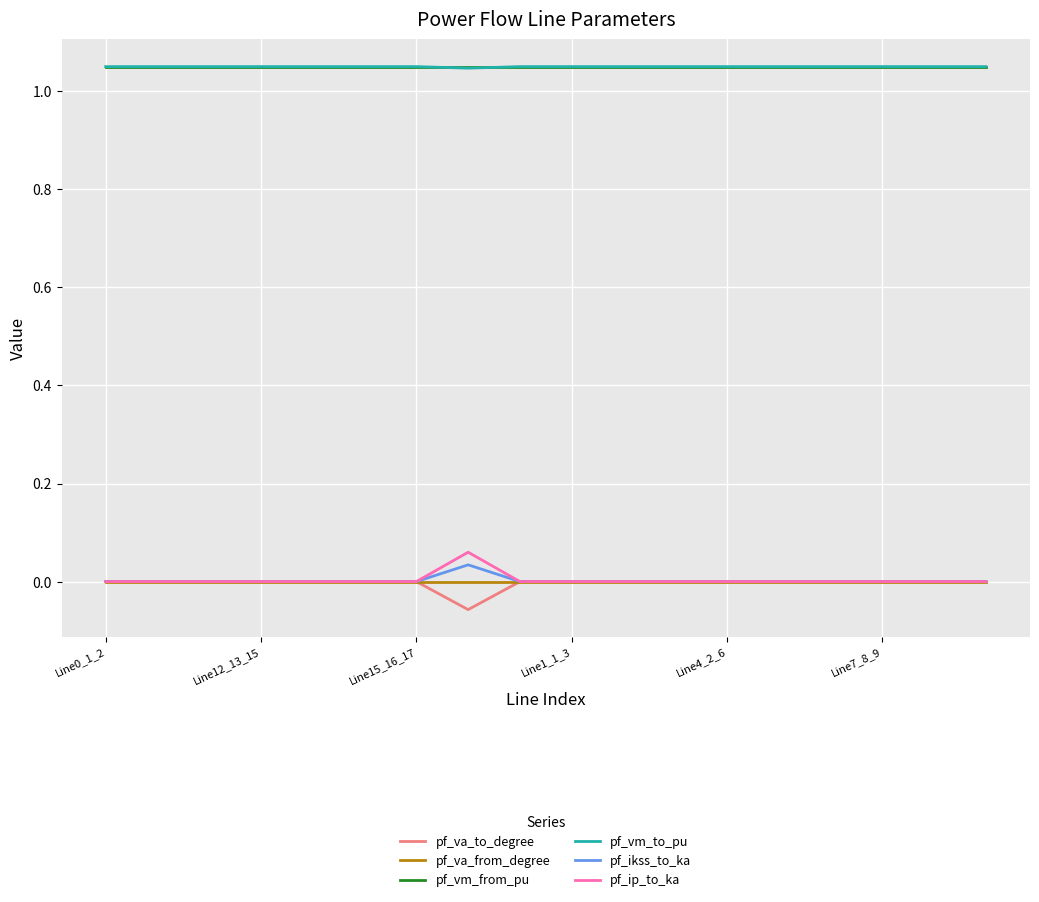

True or false: pf_vm_from_pu and pf_ikss_to_ka cross at least once.

False